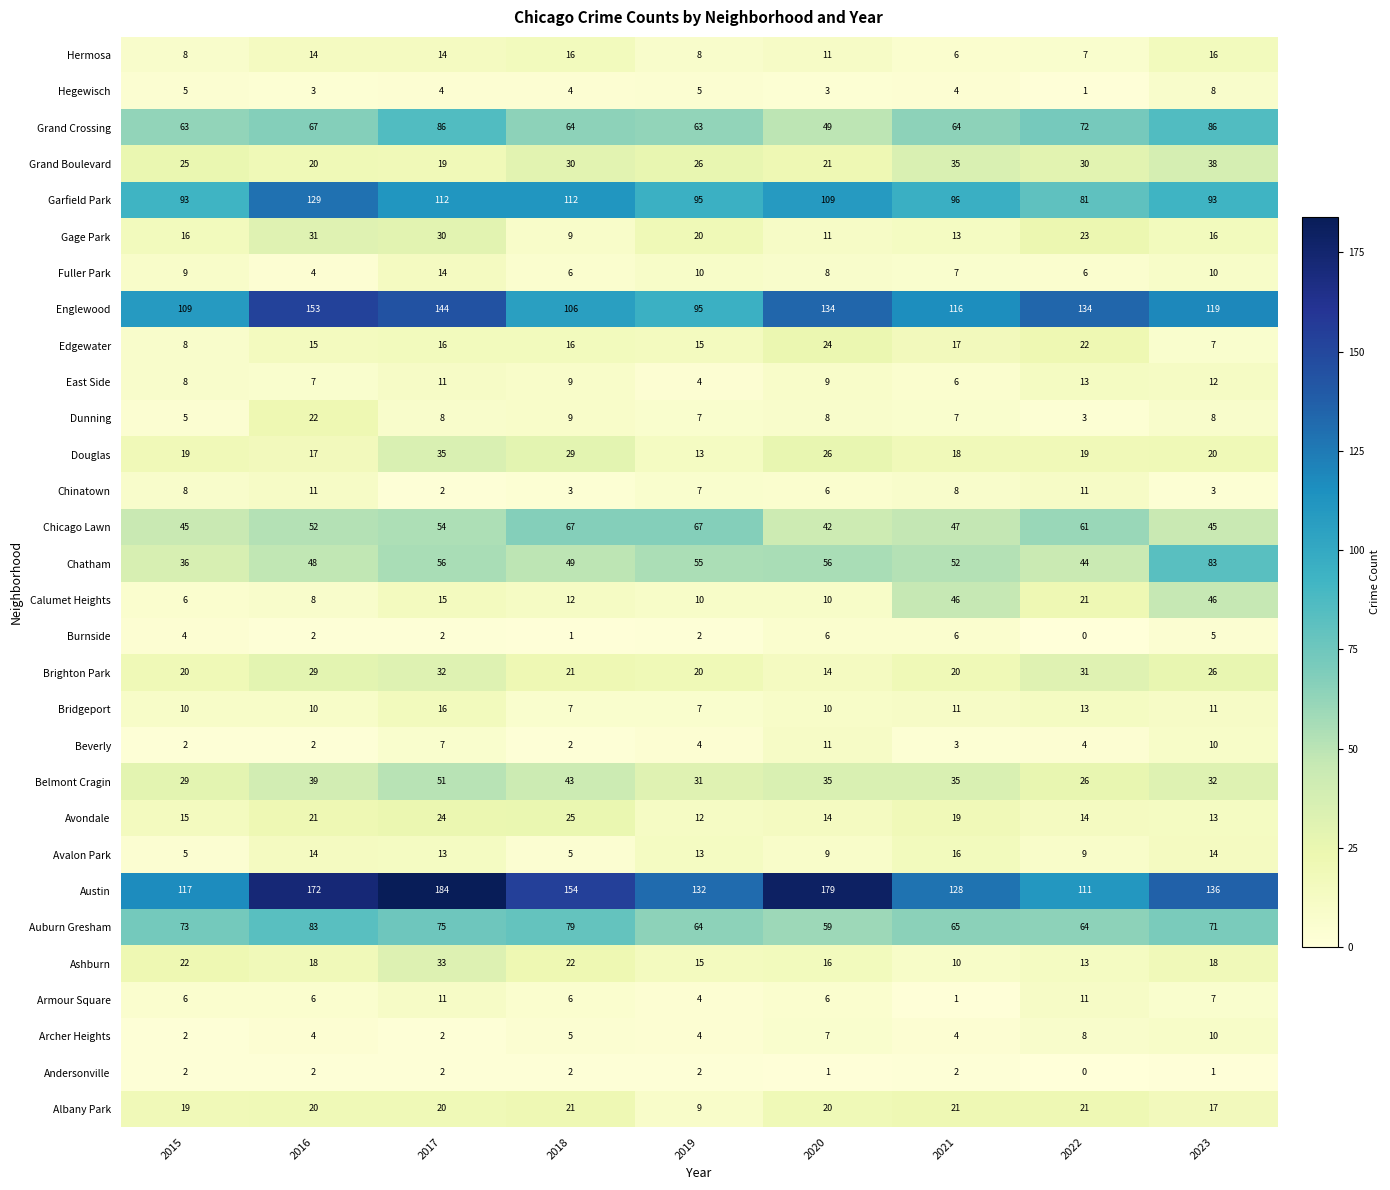

The value of Englewood at 2016 is 38. True or false?

False